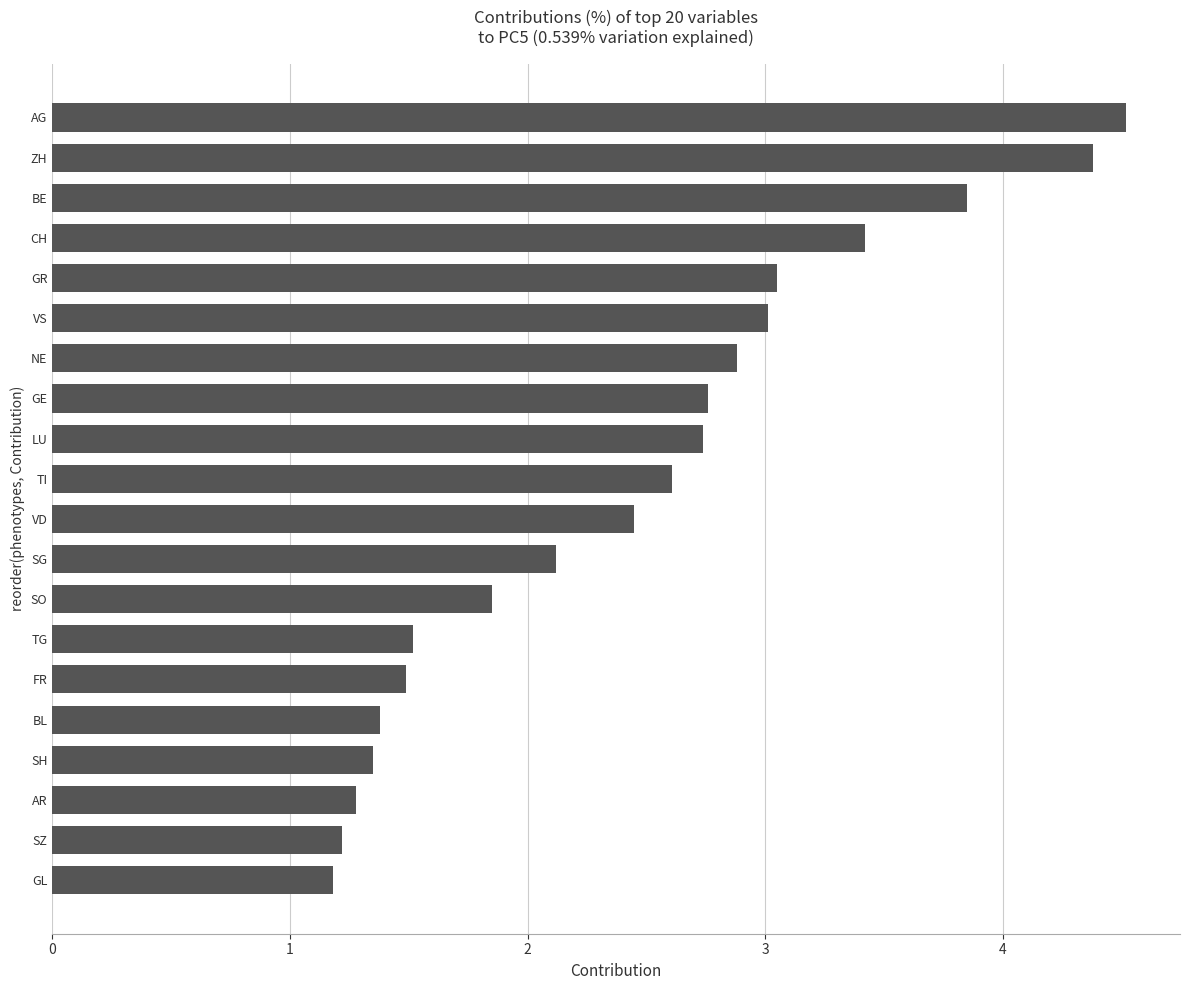

What is the ratio of the value at TG to the value at LU?

0.6